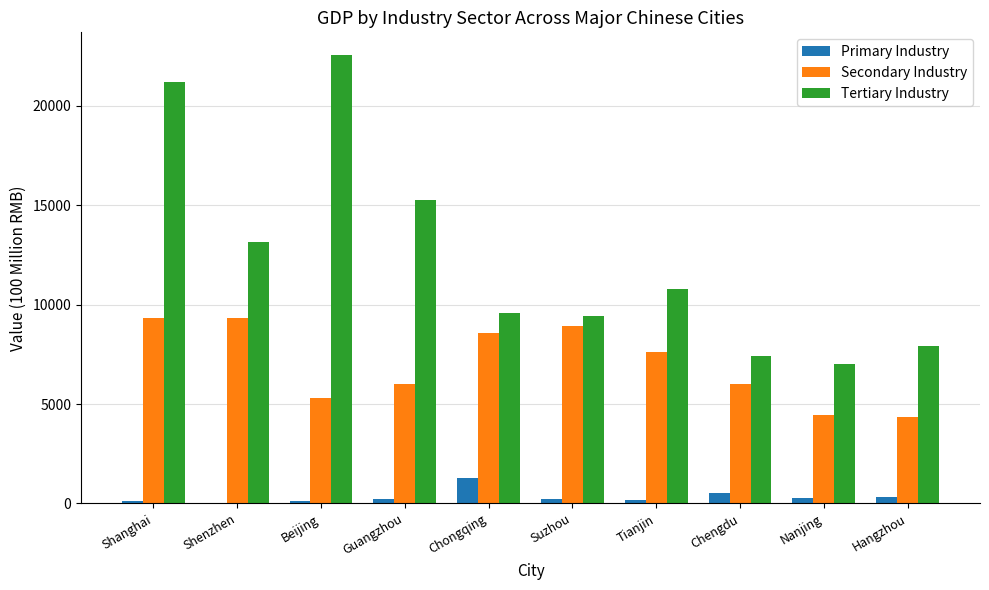

The Tertiary Industry series shows 33194.5 at Beijing. True or false?

False